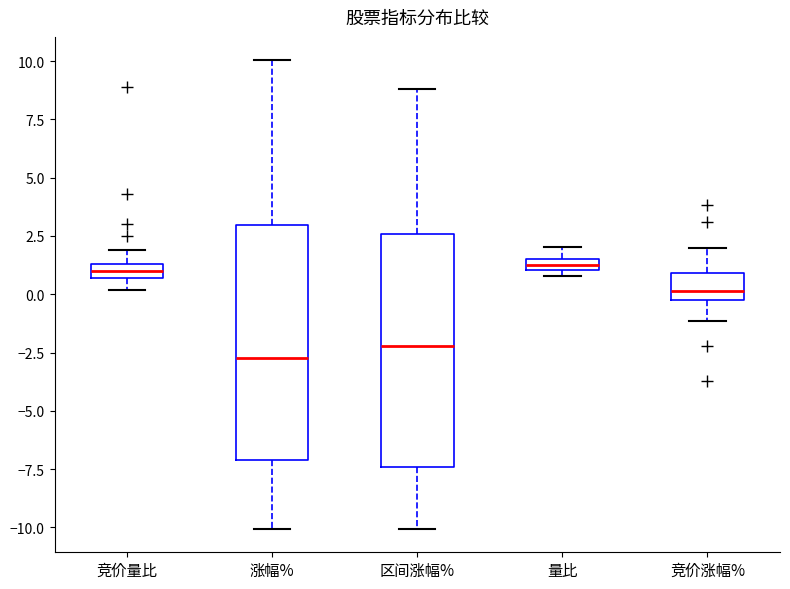

Which box's median line is the lowest?

涨幅%